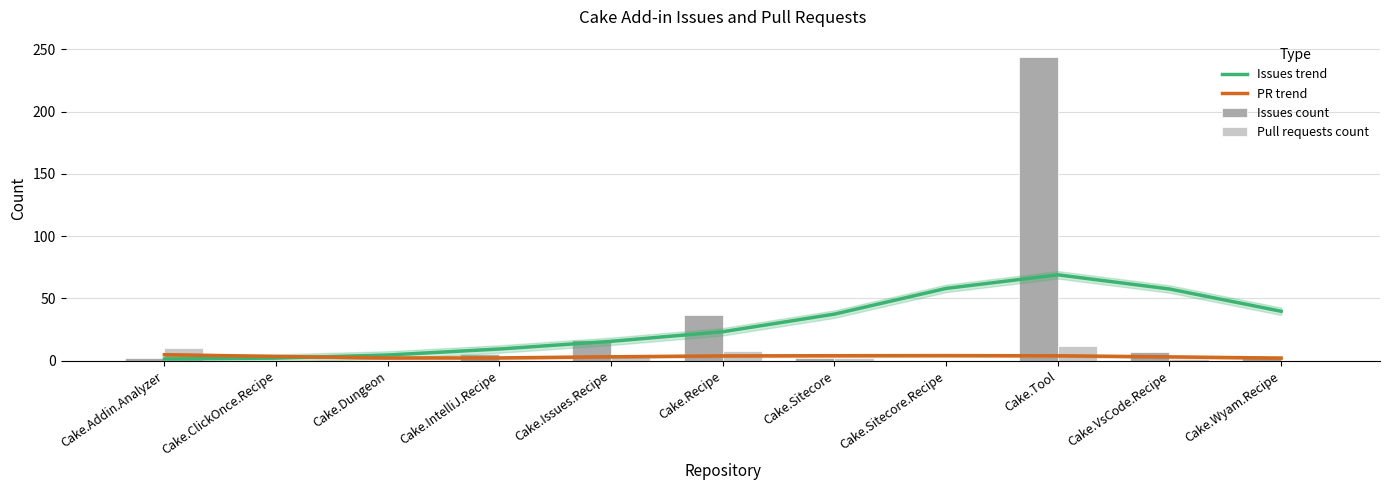

Rank the series at Cake.Addin.Analyzer from highest to lowest value.

Pull requests count, PR trend, Issues count, Issues trend